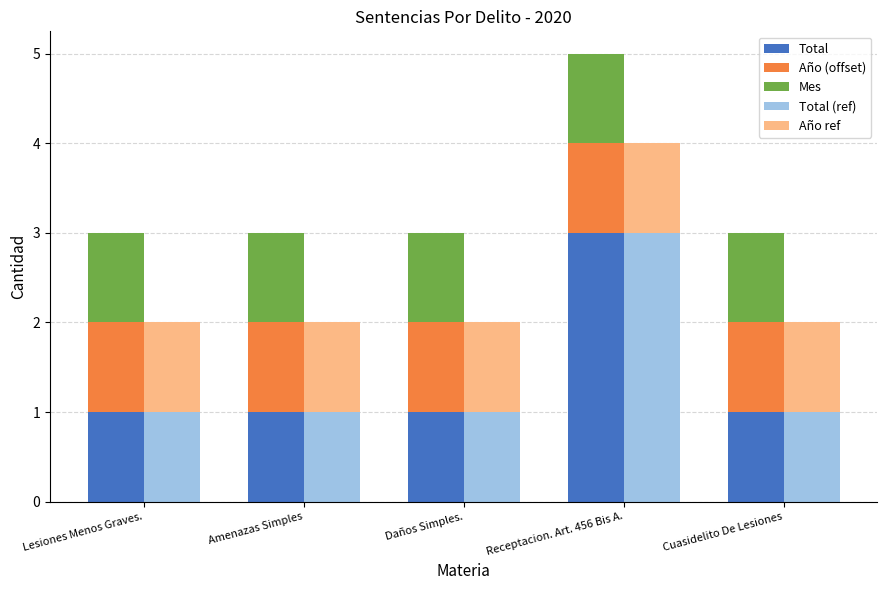

At Daños Simples., list the series in order from smallest to largest.

Total, Año (offset), Mes, Total (ref), Año ref